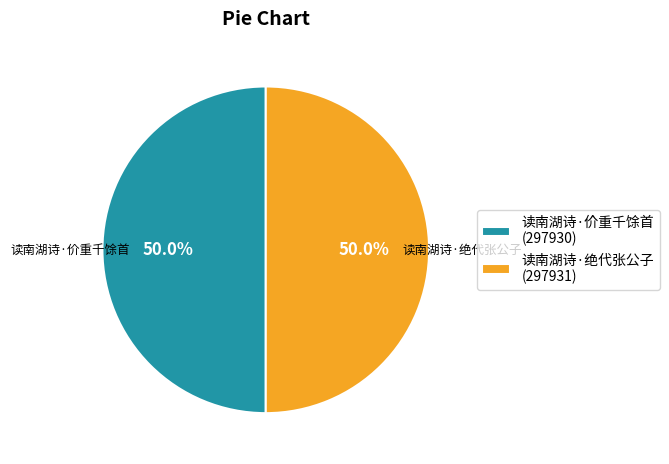

What percentage is the 读南湖诗·价重千馀首 slice, to the nearest percent?

50%